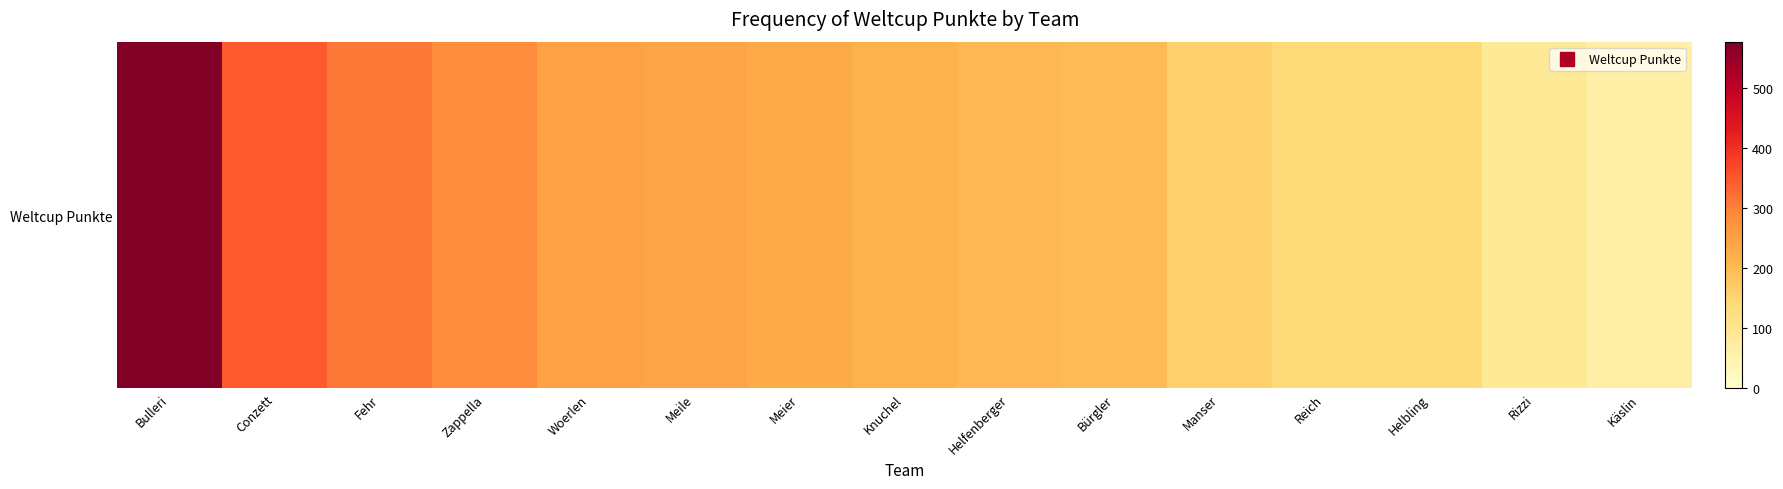

What is the difference between the maximum and second lowest values?

490